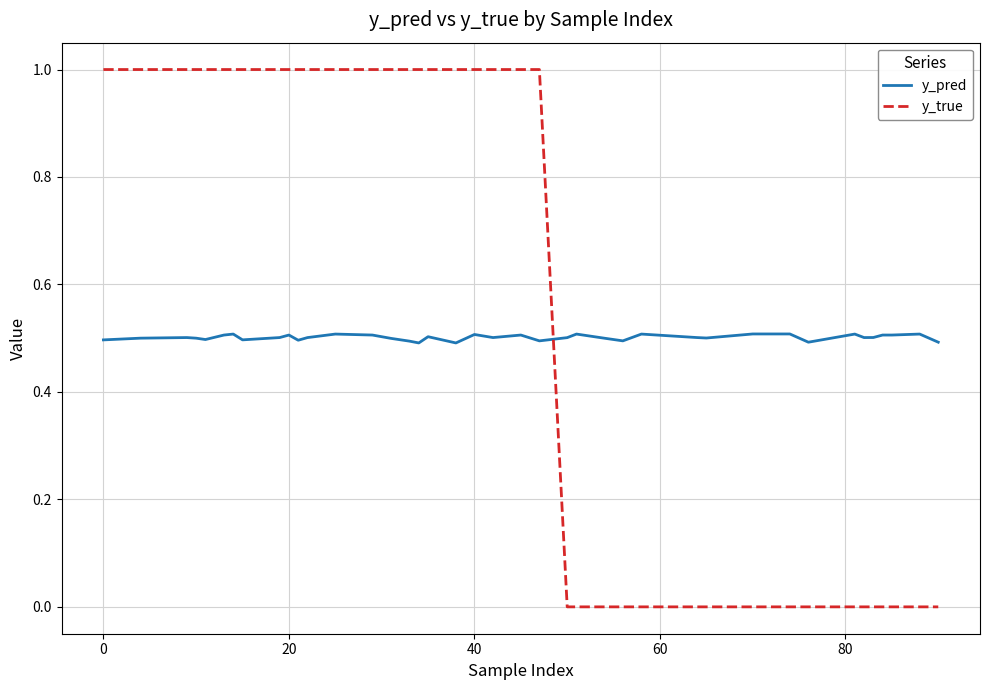

What is the greatest value displayed?

1.0